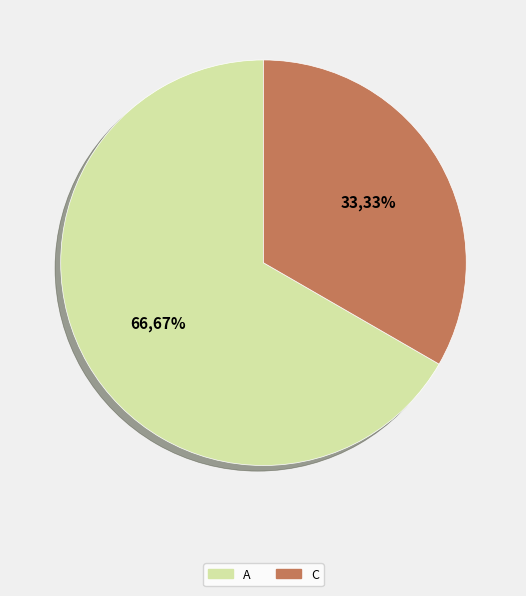

How many segments does this pie chart have?

2